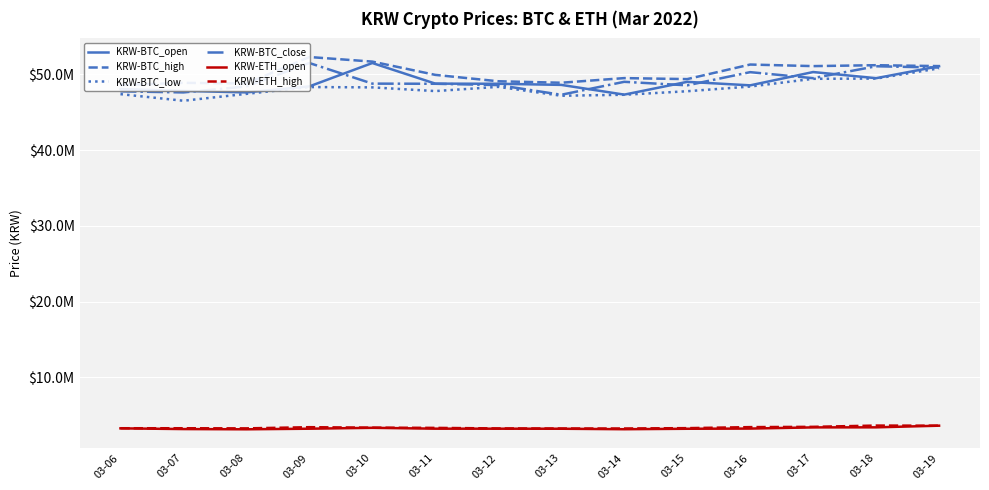

Does the chart have visible grid lines?

Yes